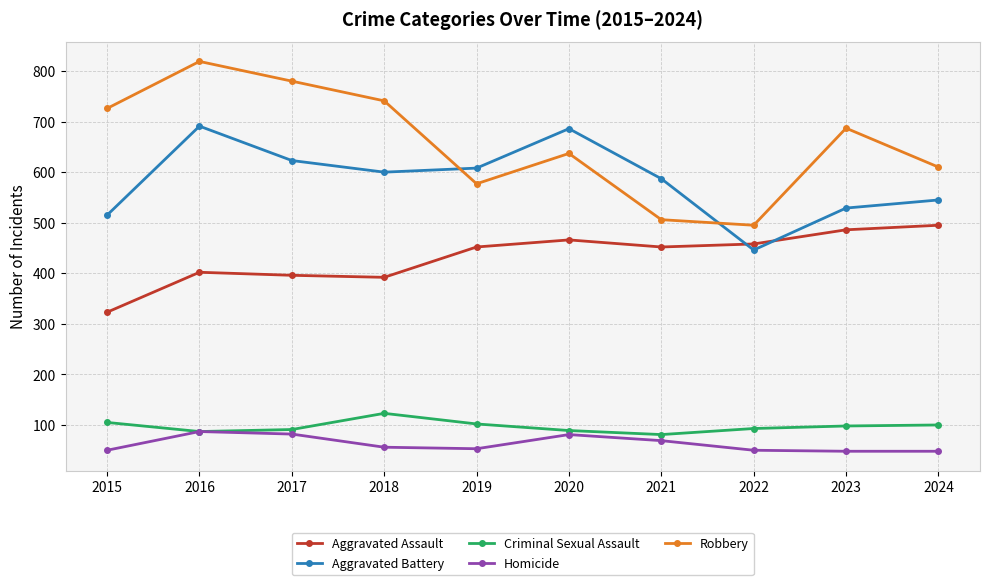

What value does the Aggravated Assault series have at 2018, to the nearest 5?

390